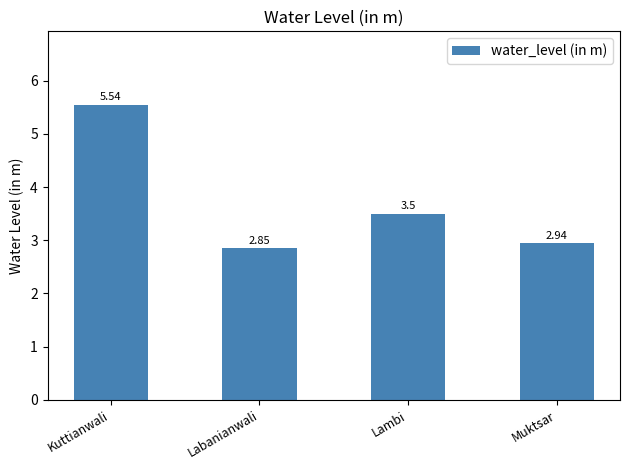

Where is the data nearest to the value 4?

Lambi